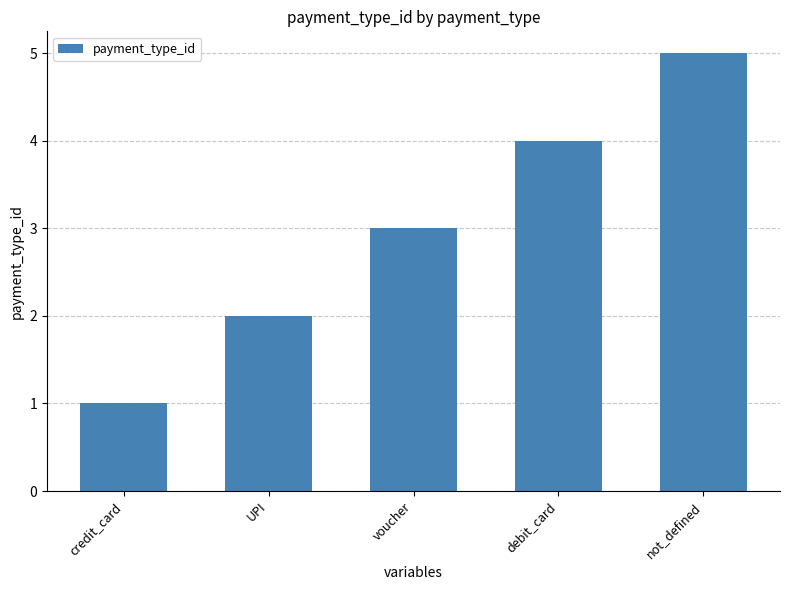

List the labels in order of value, smallest first.

credit_card, UPI, voucher, debit_card, not_defined